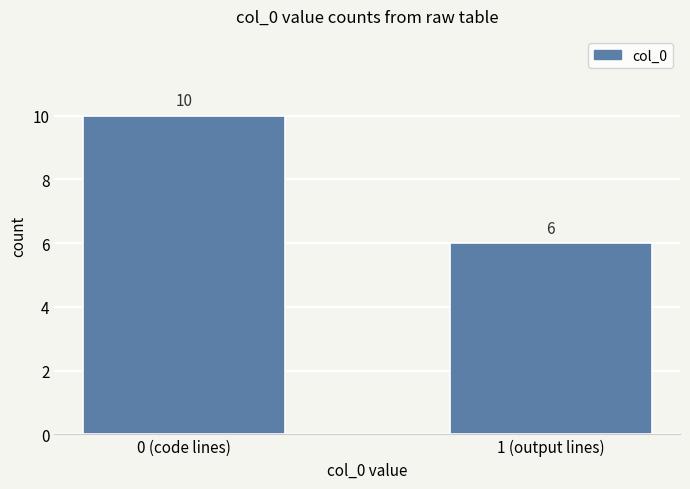

What is the value of the 2nd bar from the left?

6